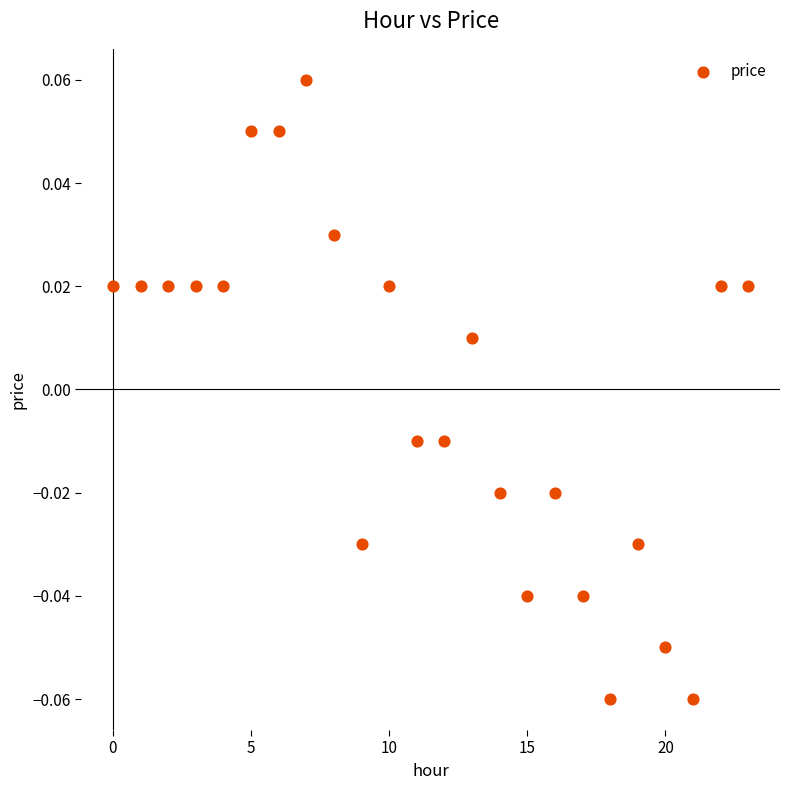

How many points are shown in the scatter plot?

24